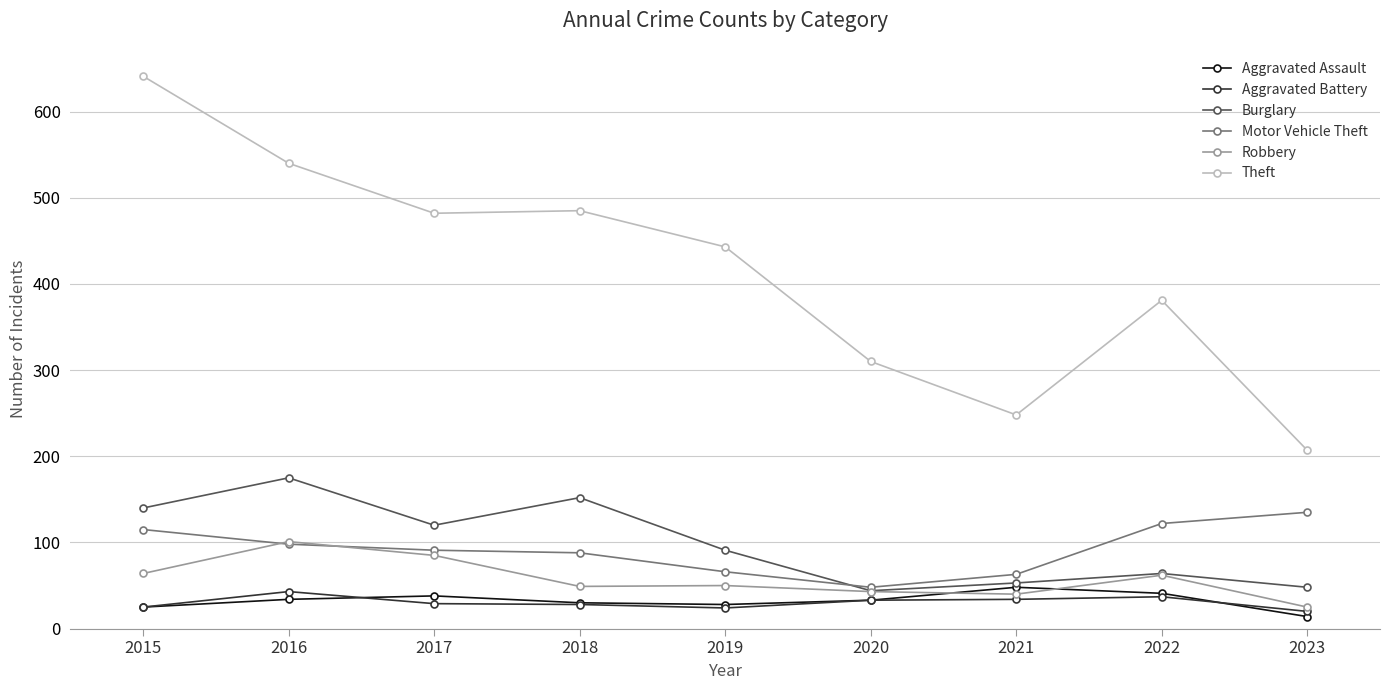

True or false: Burglary and Theft cross at least once.

False